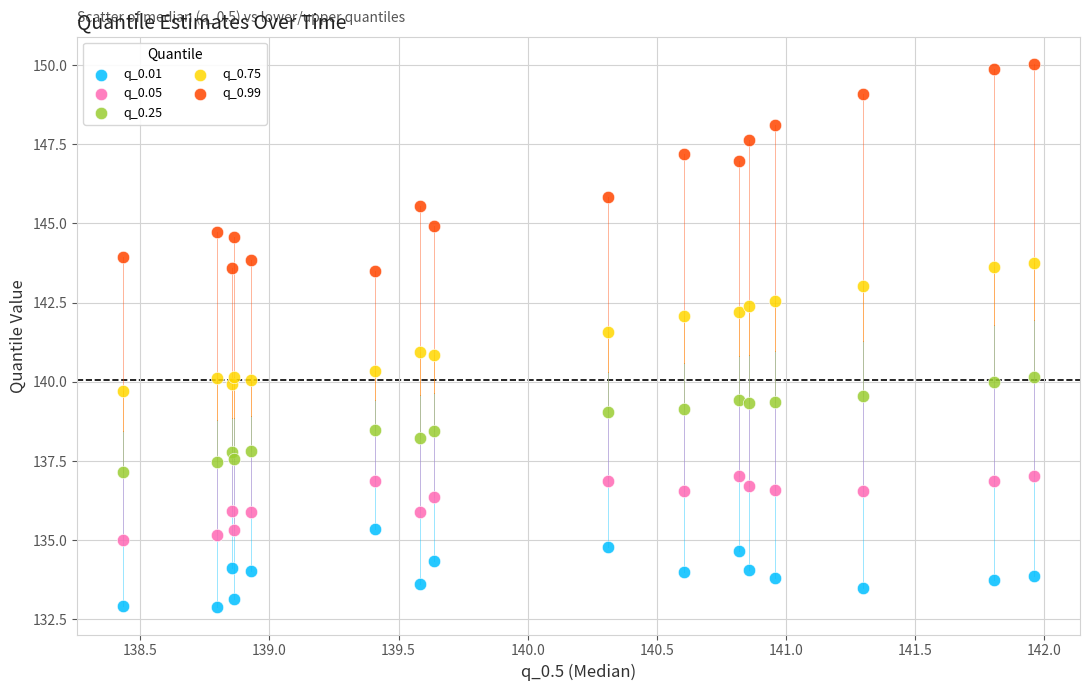

Which series reaches the maximum Y coordinate?

q_0.99